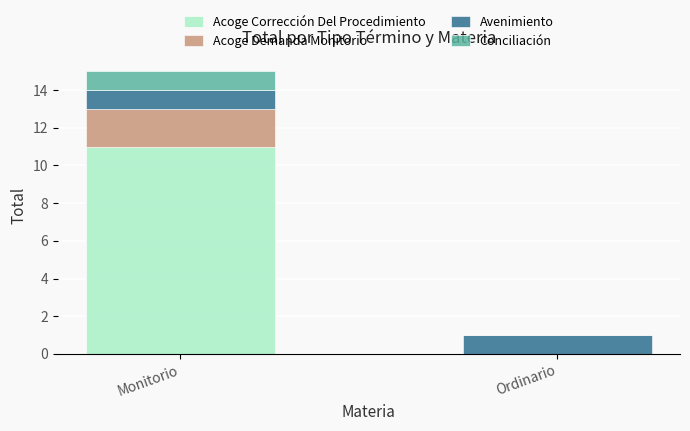

What is the average value of the Acoge Corrección Del Procedimiento series?

6